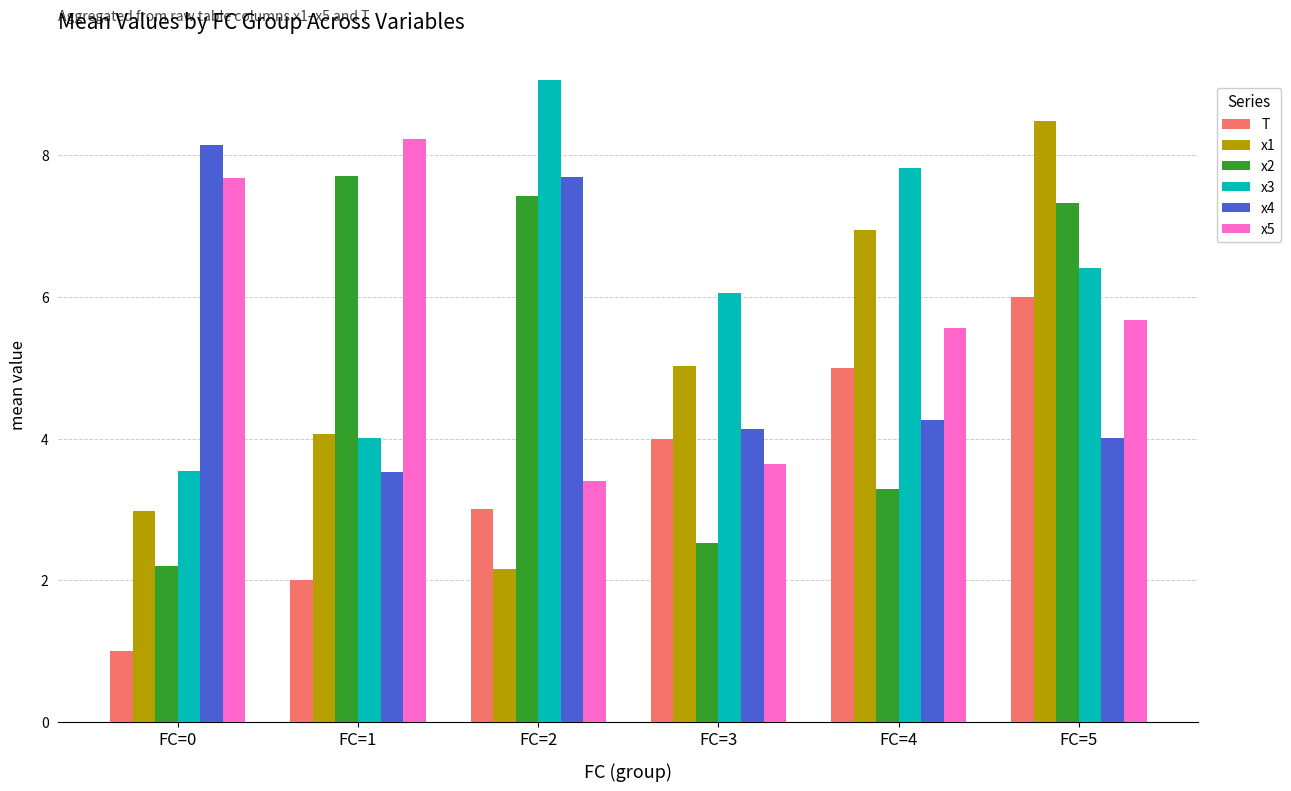

What are all the series names shown in the legend?

T, x1, x2, x3, x4, x5